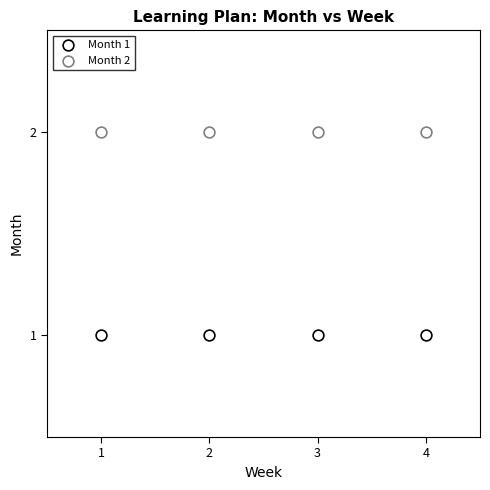

How many points are shown in the scatter plot?

8